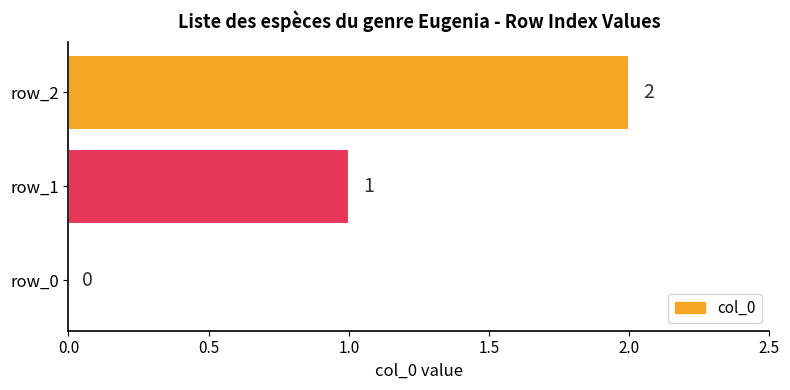

Count the values in the range 0 to 2.

3